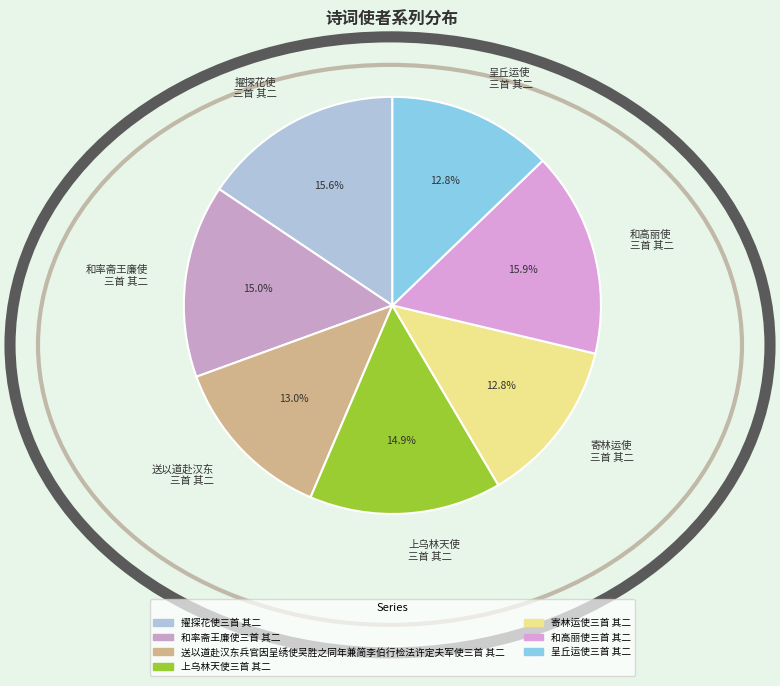

Combined, what portion of the pie is 送以道赴汉东 三首 其二 and 和高丽使 三首 其二?

28.9%